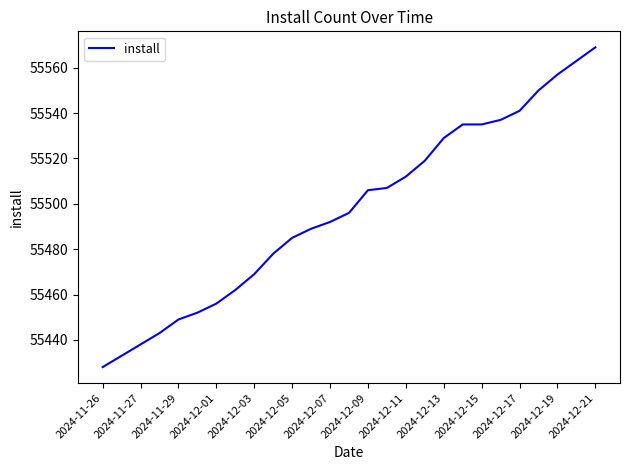

What is the minimum value shown in the chart?

55428